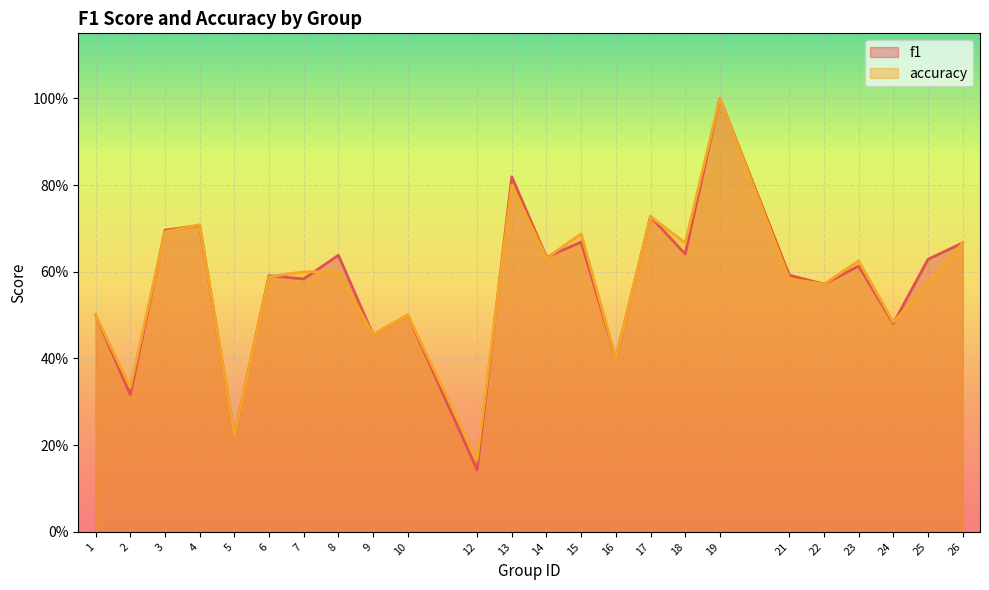

Does the chart display data point markers on the line(s)?

No